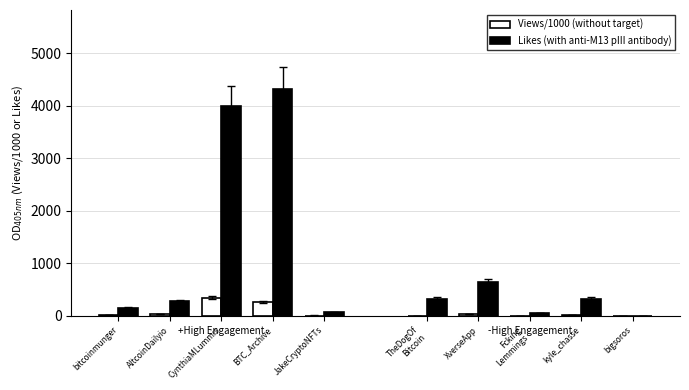

At how many categories does at least one series exceed 2195?

2